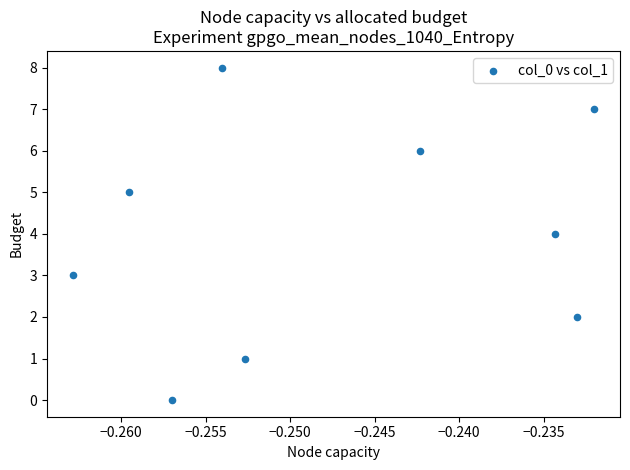

What is the range of Y values (max minus min)?

8